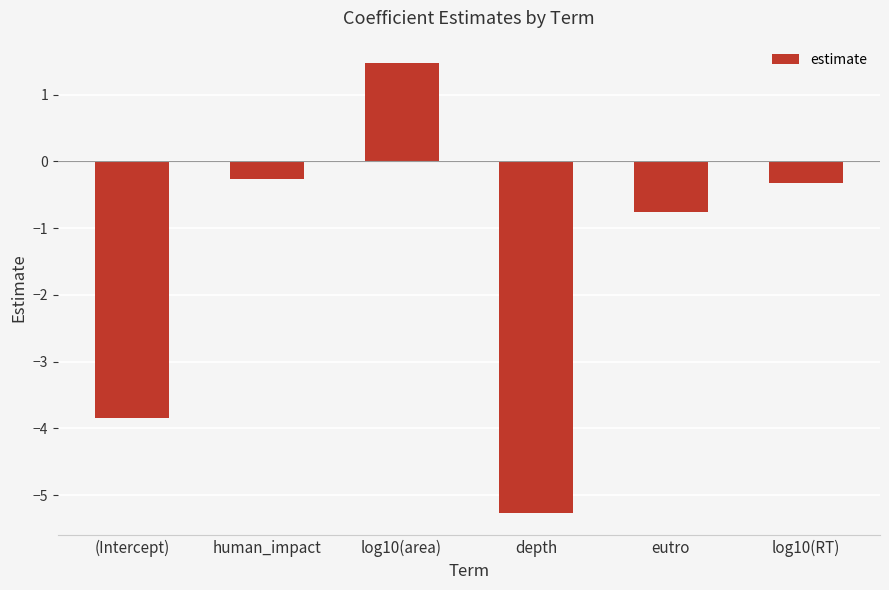

How many distinct data groups are displayed?

1